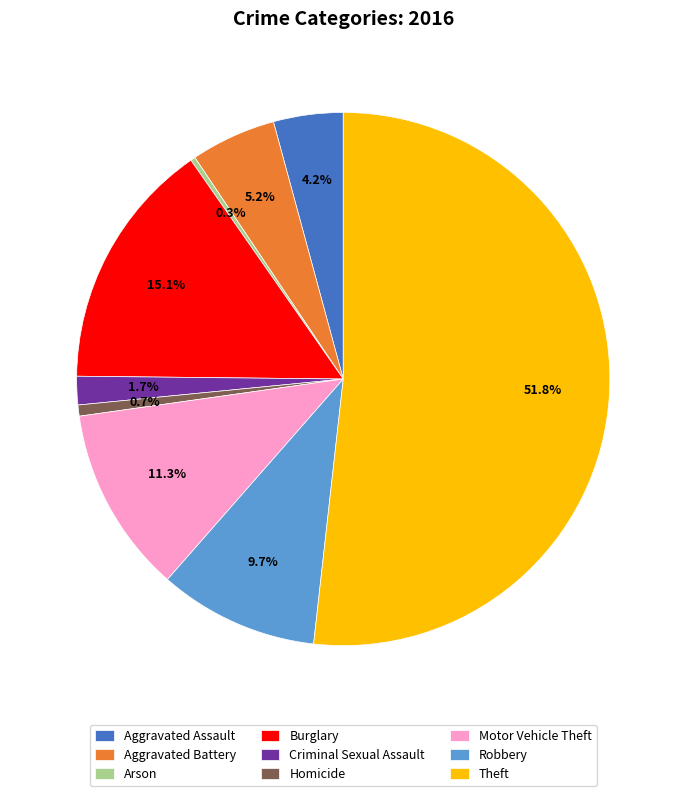

Which slice is the largest?

Theft